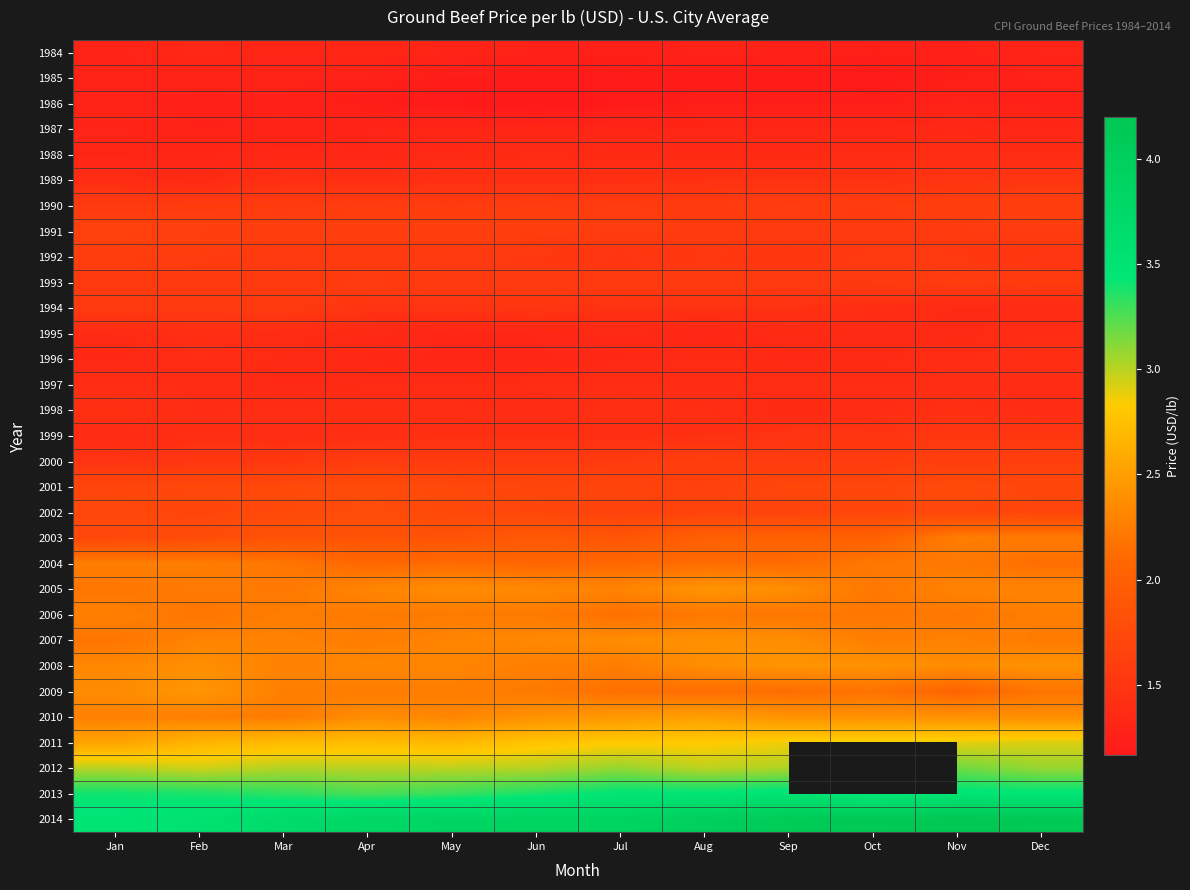

What is the greatest value displayed?

4.2